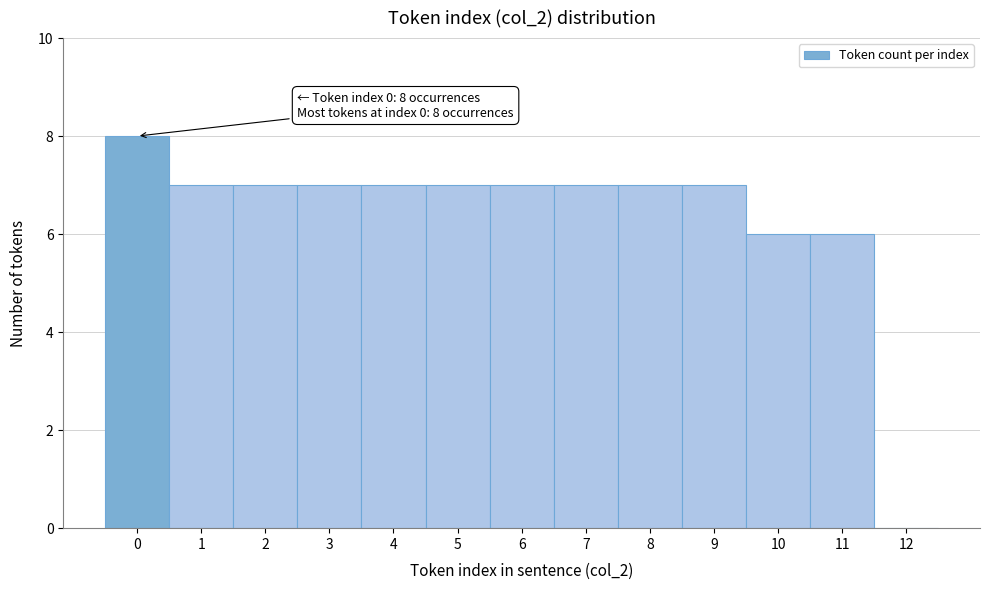

Reading right to left, transcribe all the data shown in this chart.

12=0	11=6	10=6	9=7	8=7	7=7	6=7	5=7	4=7	3=7	2=7	1=7	0=8